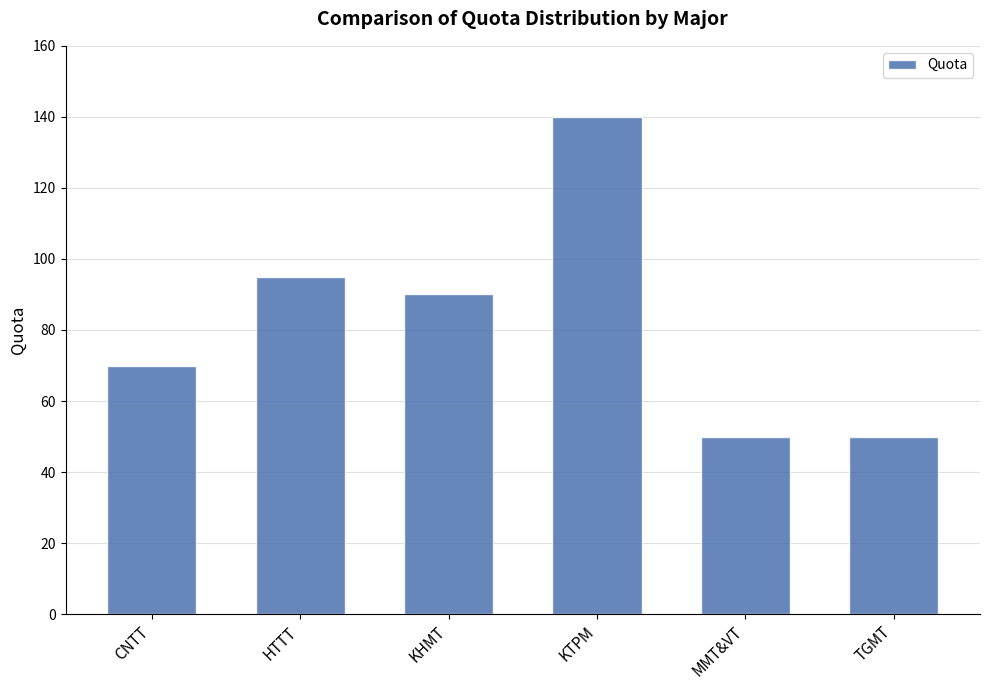

Where is the data nearest to the value 95?

HTTT